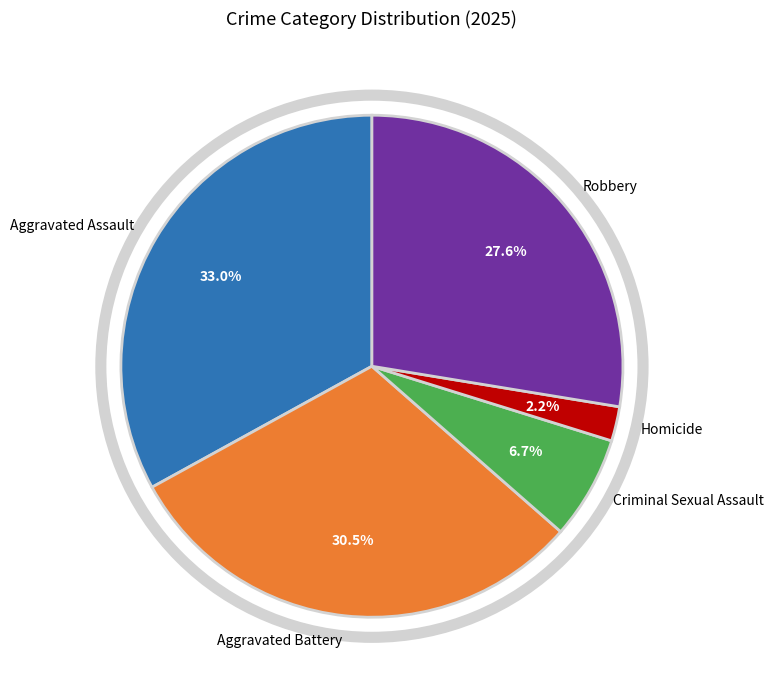

To the nearest percent, what is the combined percentage of Homicide and Robbery?

30%